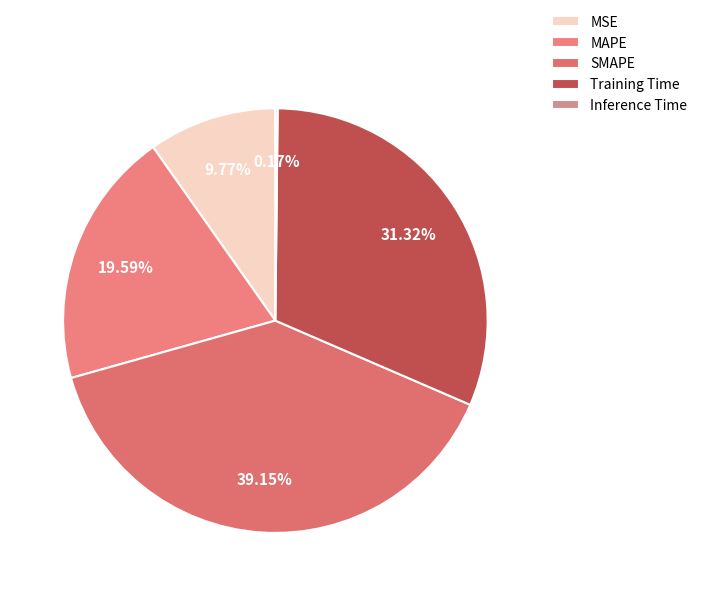

Is it true that MAPE is 20% of the pie?

True